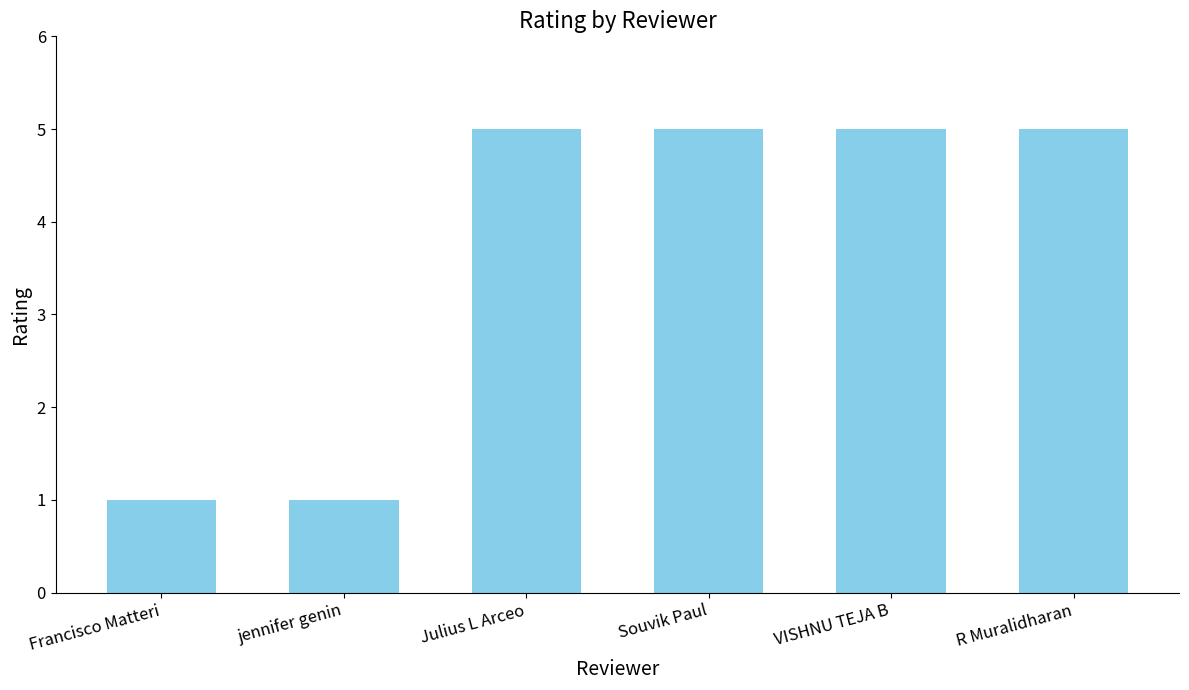

The chart shows a value of 9 at R Muralidharan. True or false?

False